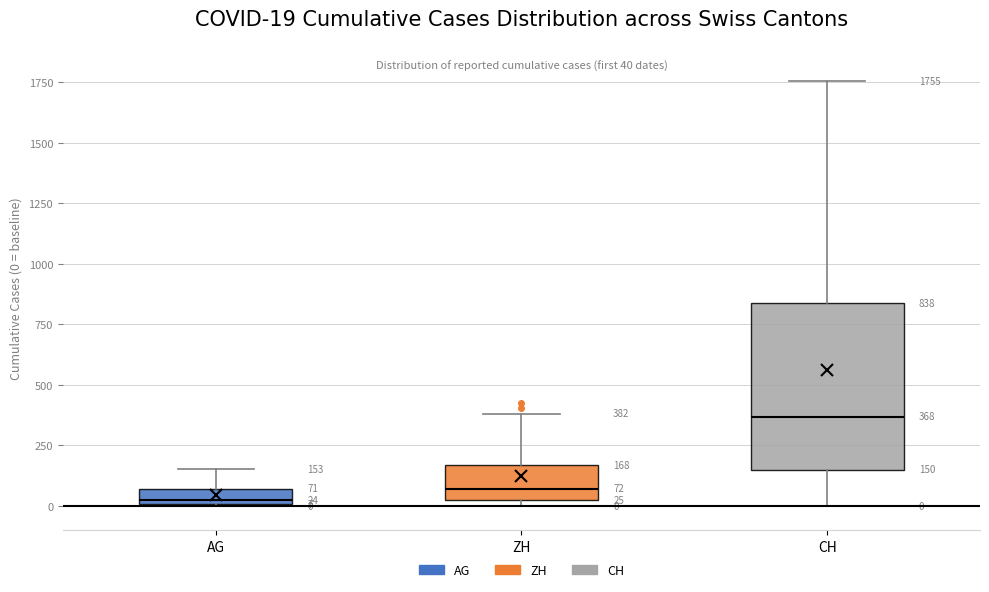

Which box is the tallest, from its lower edge to its upper edge?

CH